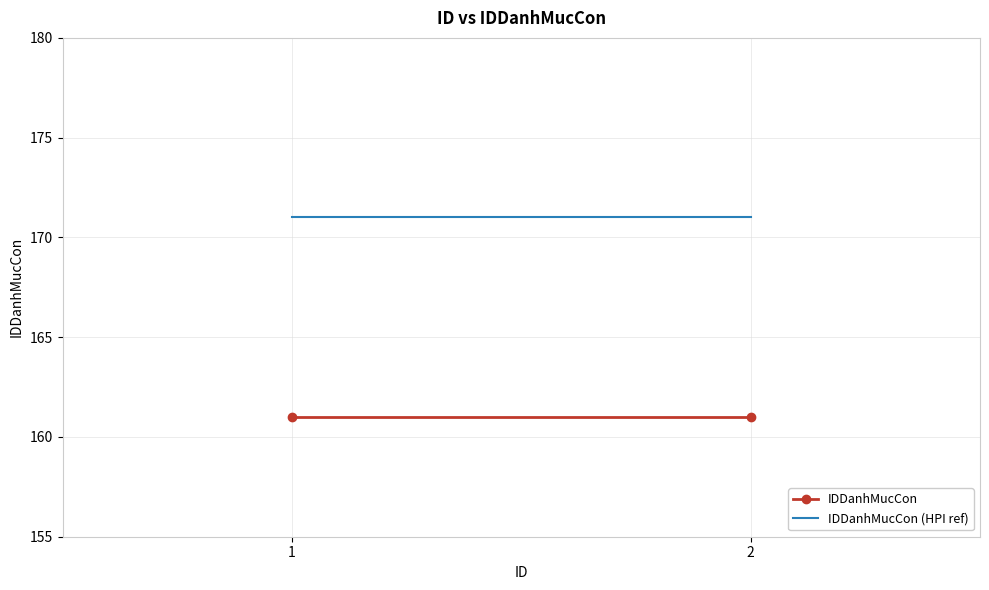

What is the approximate value of IDDanhMucCon at 2?

161